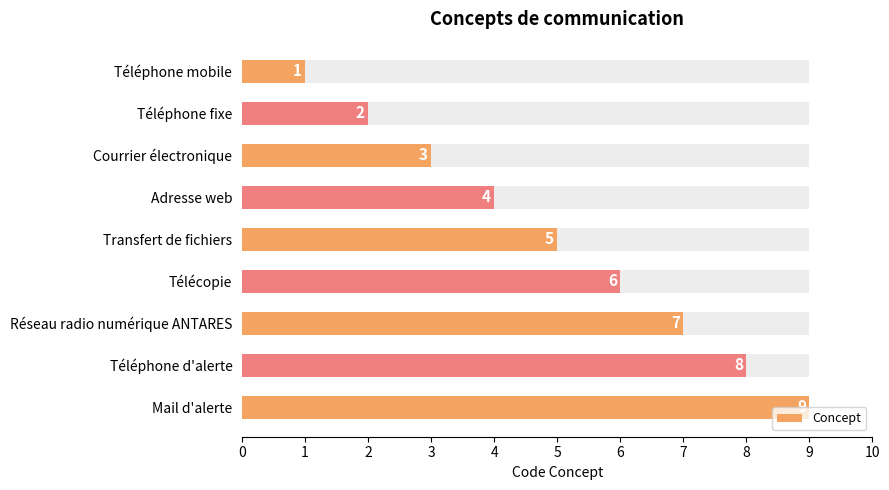

Which has a higher value, Téléphone mobile or Réseau radio numérique ANTARES?

Réseau radio numérique ANTARES